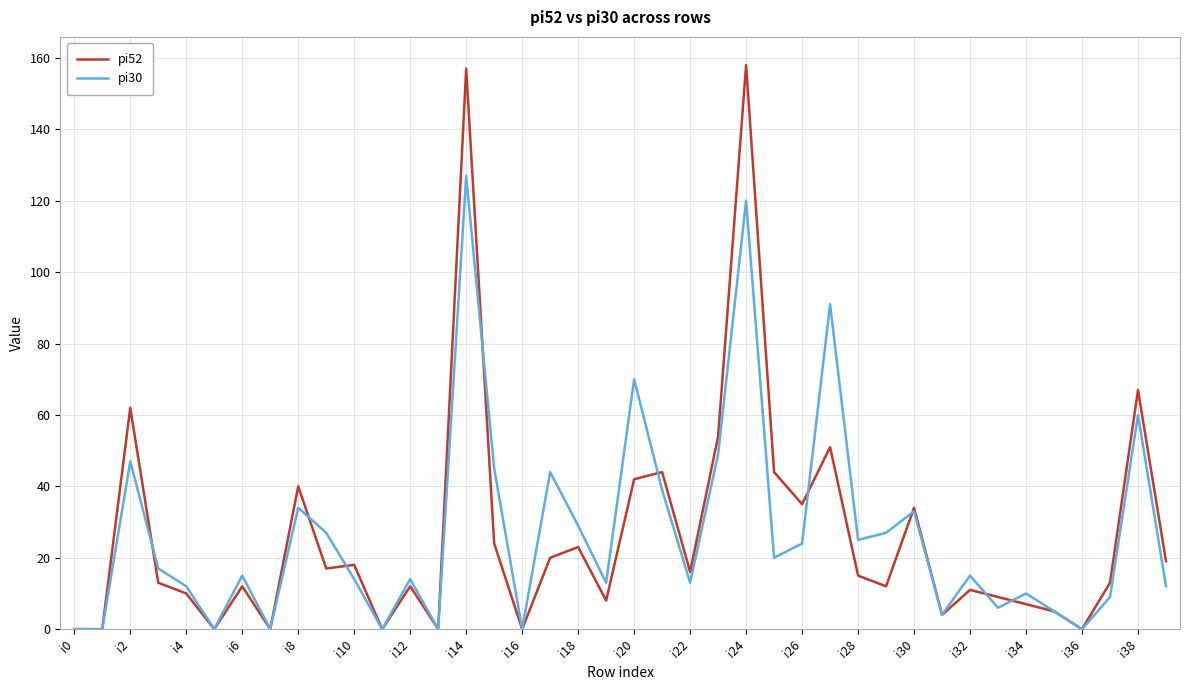

How many lines are shown in the chart?

2